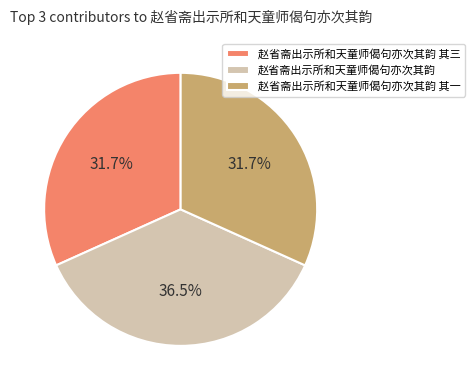

Which category has the biggest portion of the pie?

赵省斋出示所和天童师偈句亦次其韵